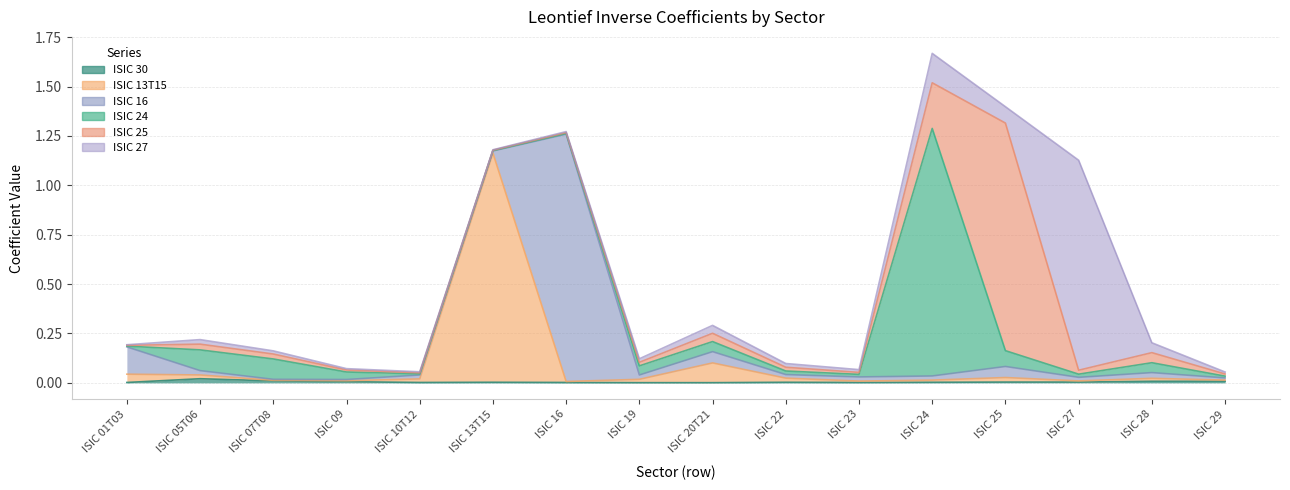

What are all the series names shown in the legend?

ISIC 30, ISIC 13T15, ISIC 16, ISIC 24, ISIC 25, ISIC 27